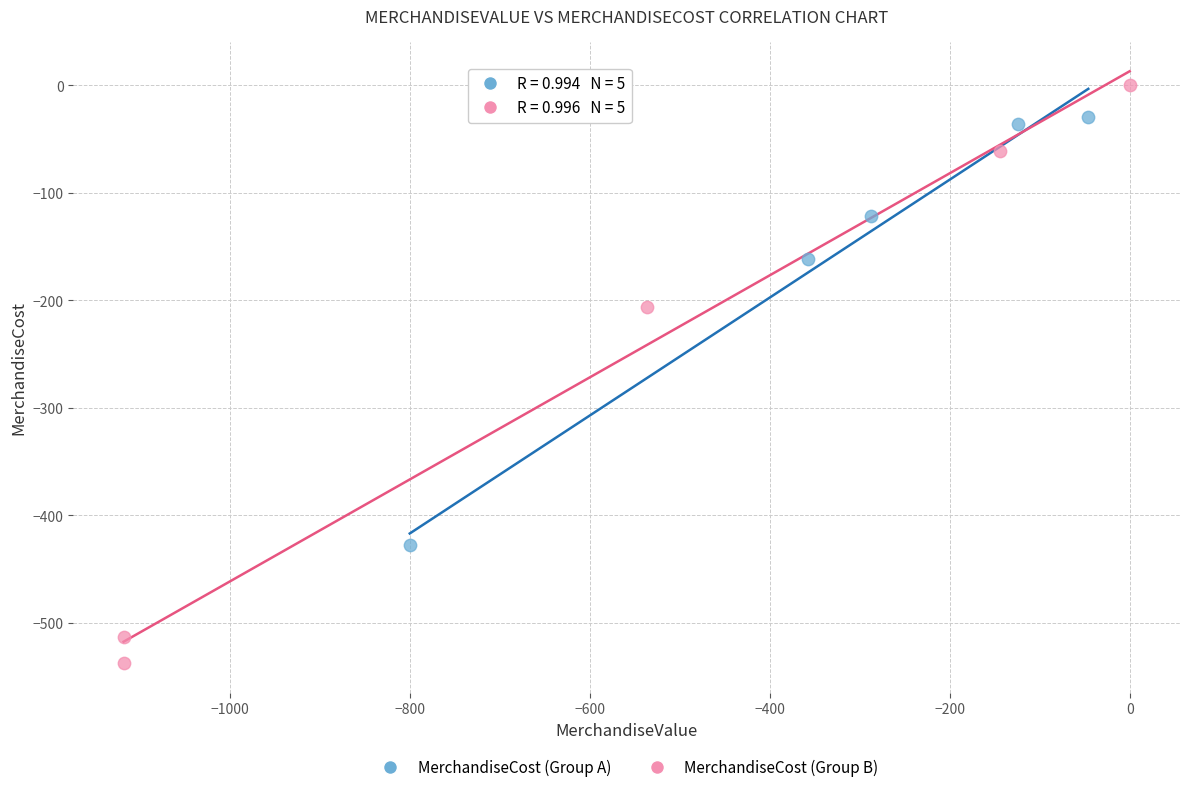

Which series contains the highest Y value?

MerchandiseCost (Group B)